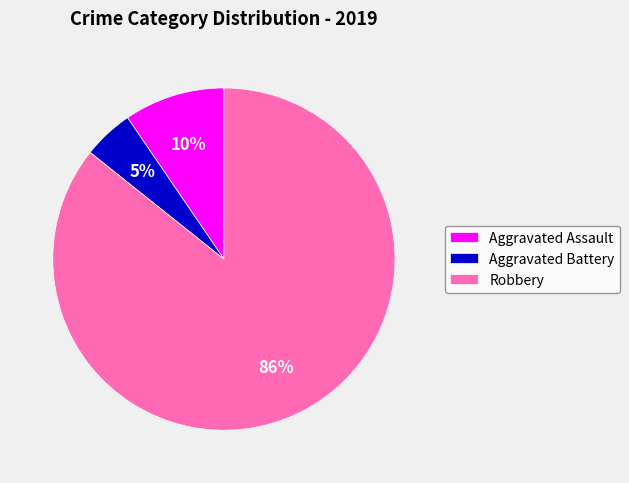

What is the smallest slice in the pie chart?

Aggravated Battery